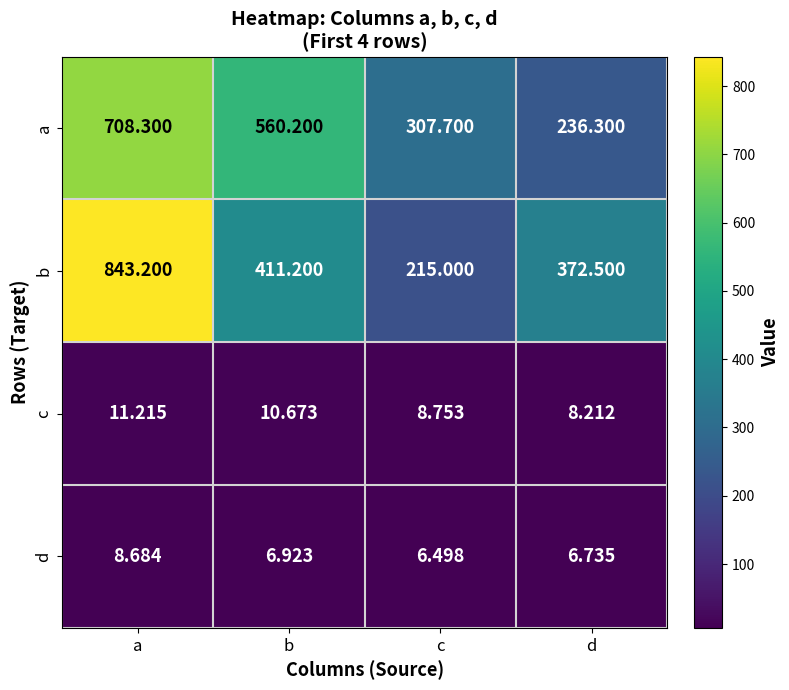

Which series has the largest range (max minus min)?

b